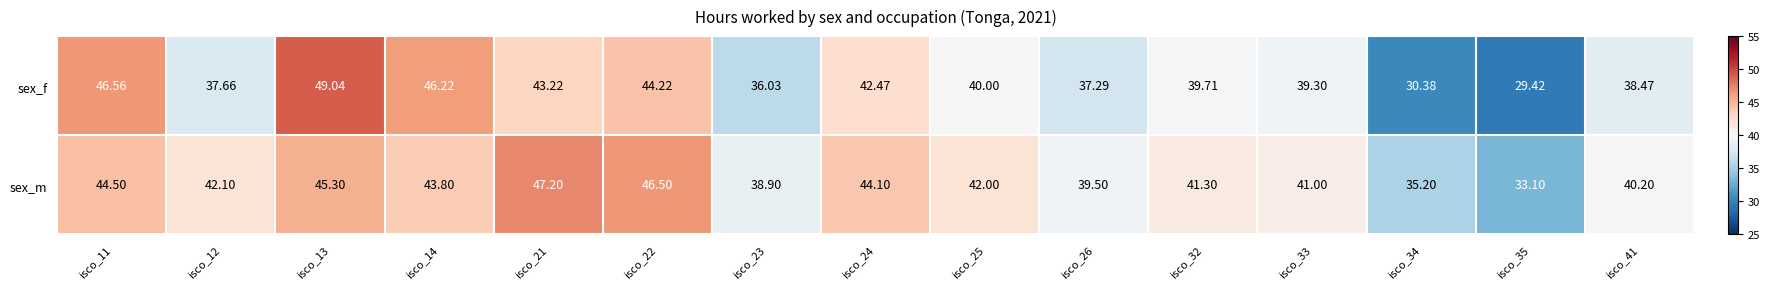

At isco_41, list the series in order from largest to smallest.

sex_m, sex_f